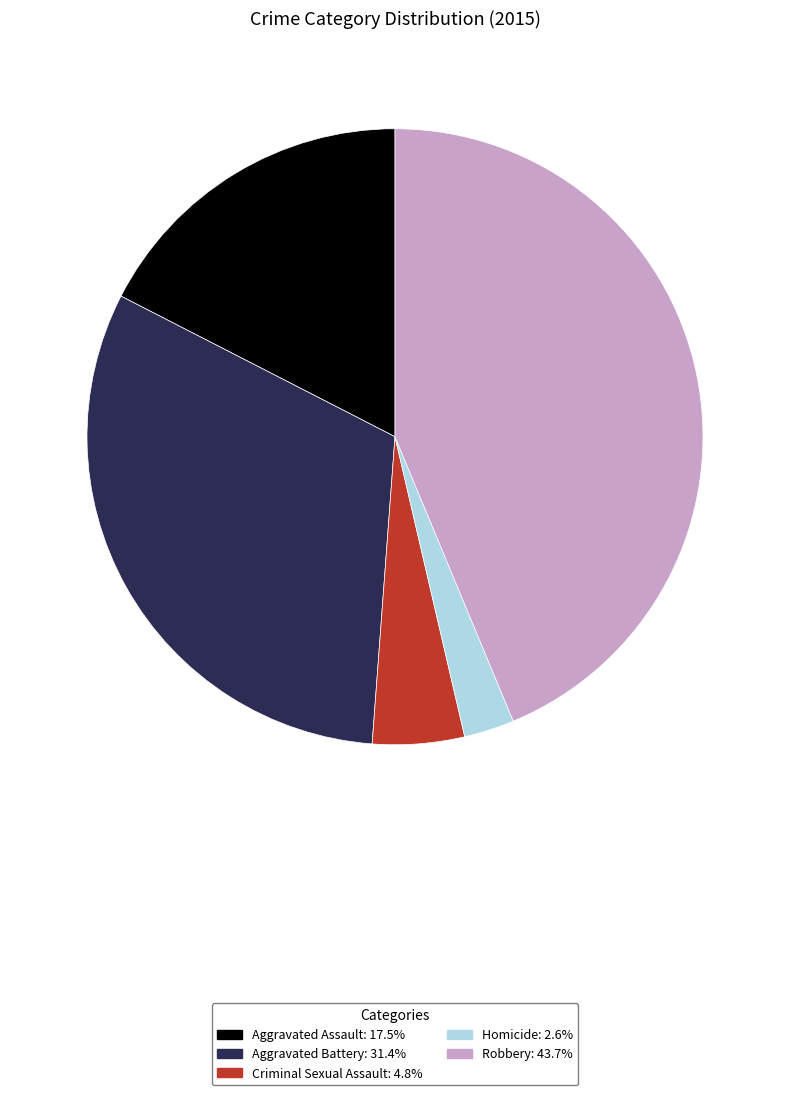

Do Homicide and Robbery together represent more than half of the pie?

No